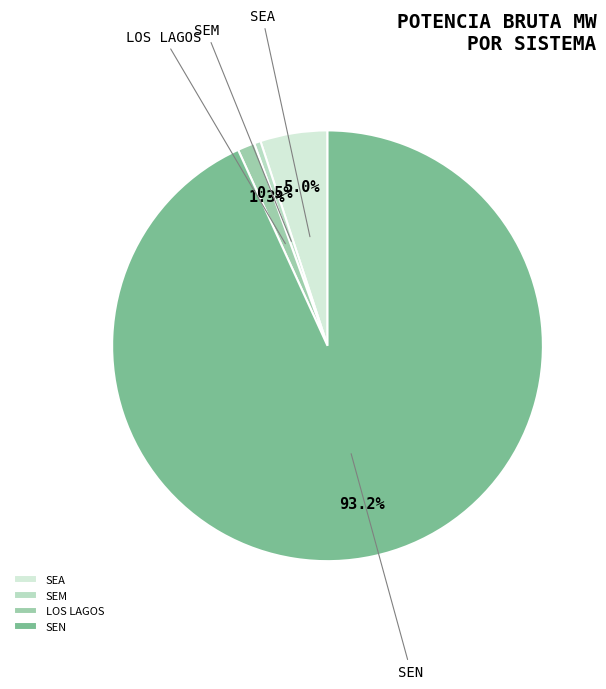

What portion of the pie excludes SEN?

6.8%